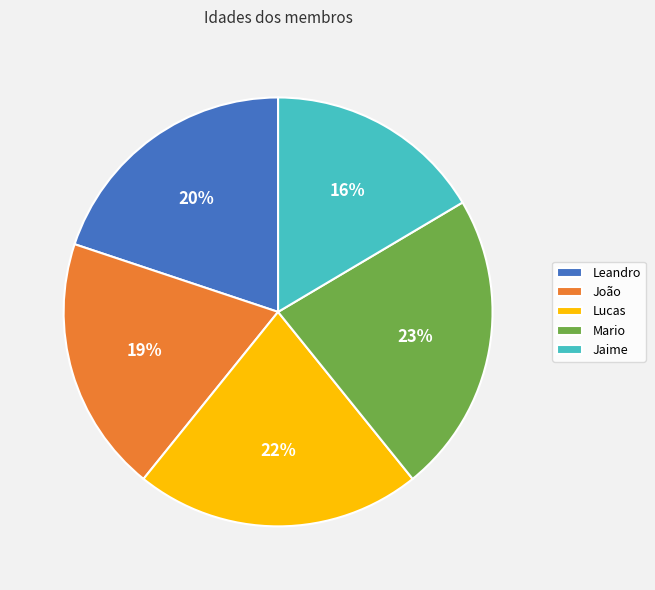

To the nearest percent, what is the combined percentage of João and Leandro?

39%